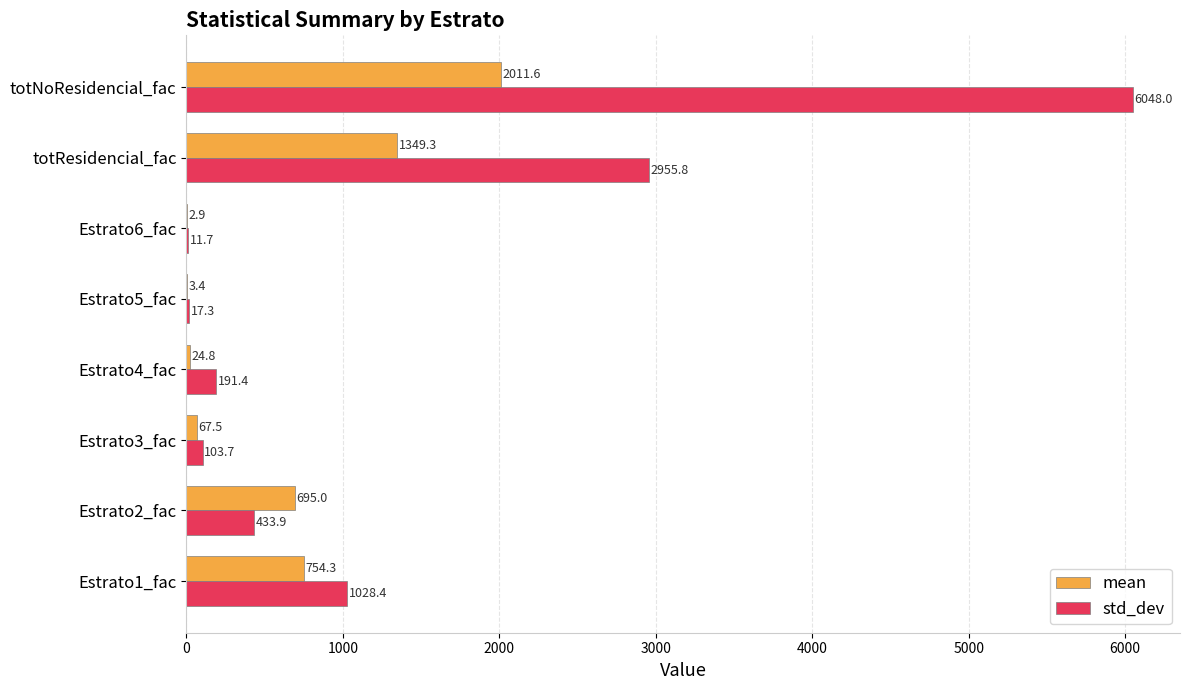

Which series has the largest total across all categories?

std_dev